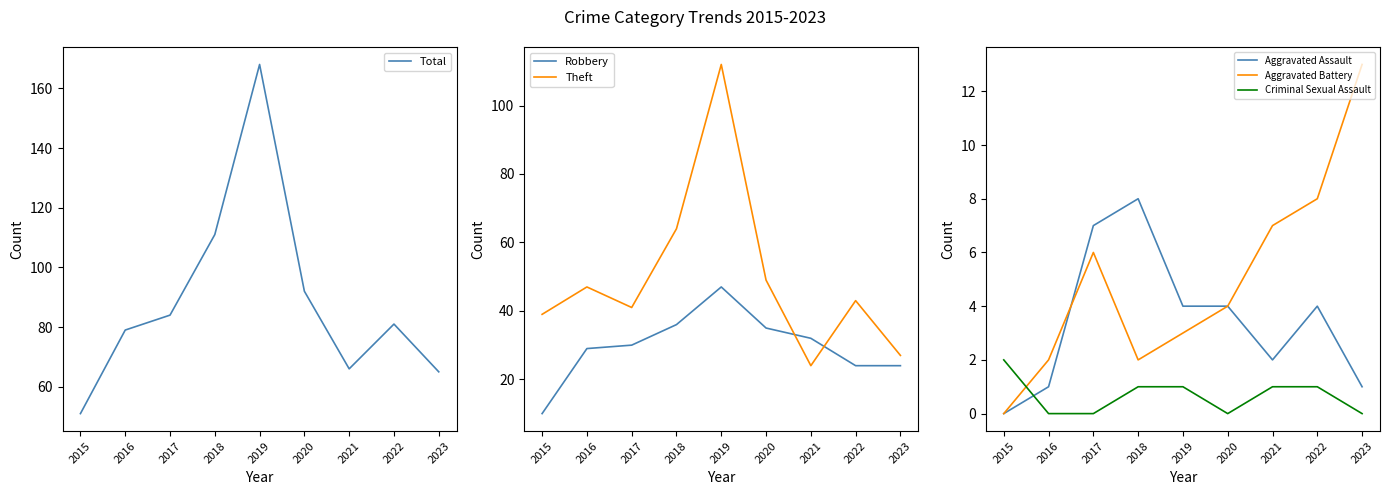

Which series changed the most between 2015 and 2020?

Total